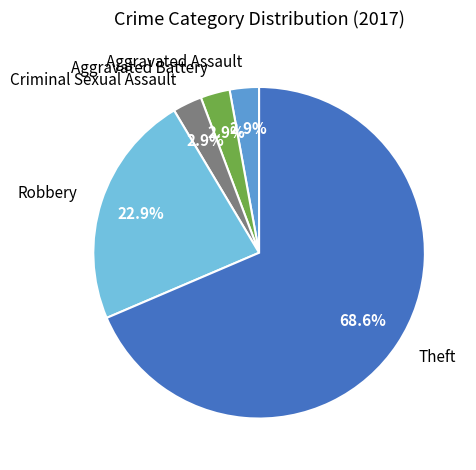

Which category has the biggest portion of the pie?

Theft